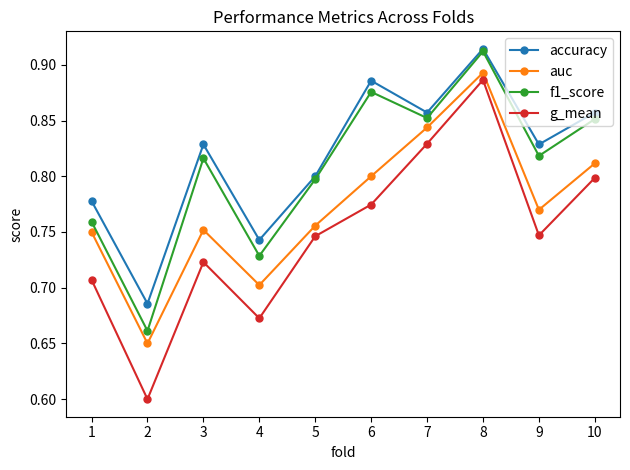

Where is the first local maximum for accuracy?

3